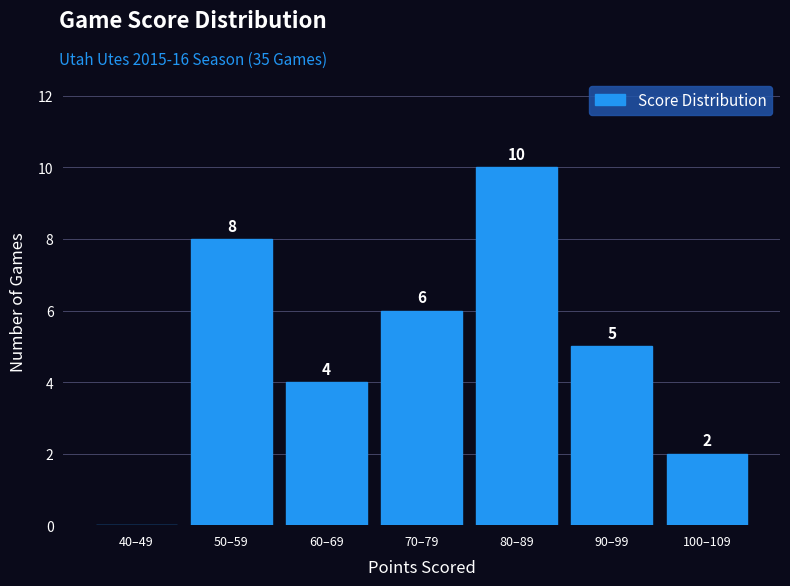

Reading left to right, extract all data points from this chart.

40–49=0	50–59=8	60–69=4	70–79=6	80–89=10	90–99=5	100–109=2